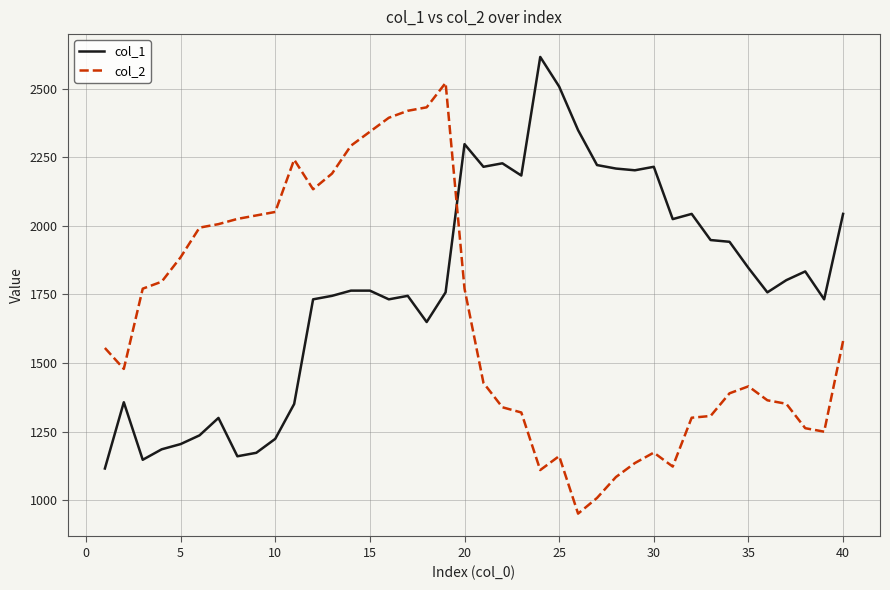

List the series in order of their overall mean, highest first.

col_1, col_2